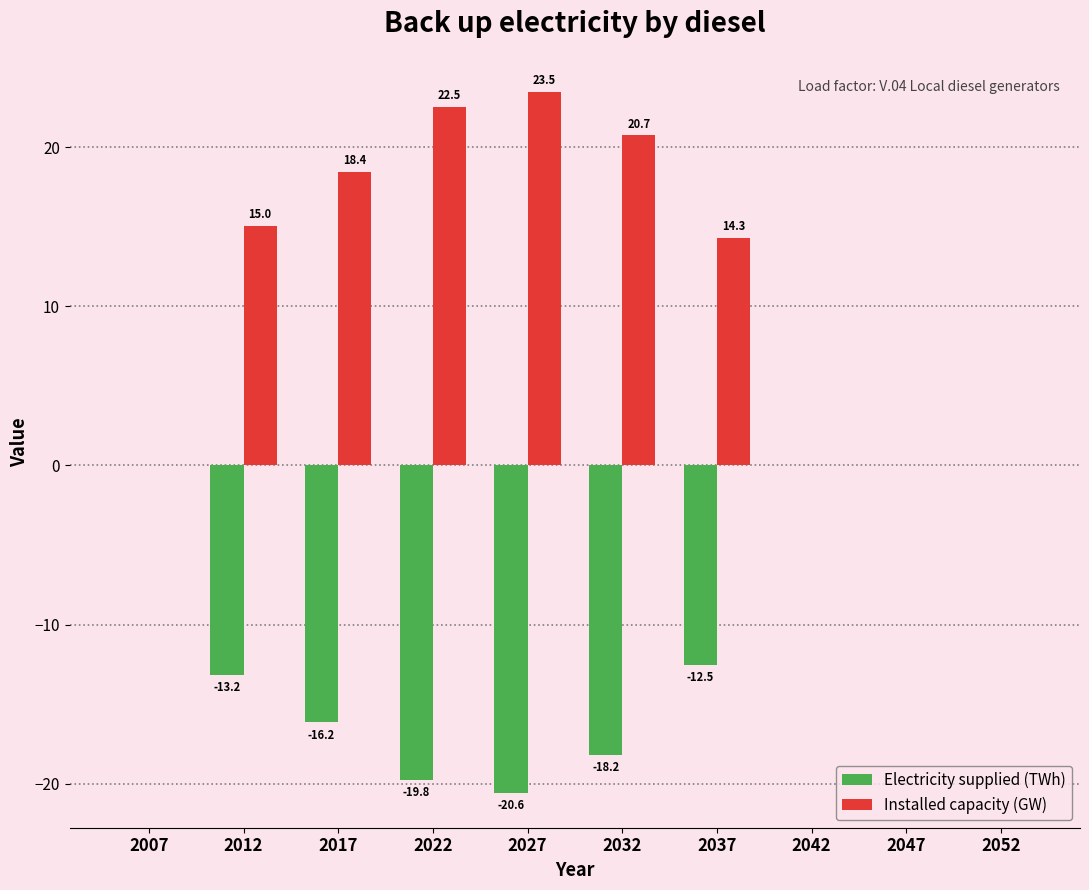

The value of Installed capacity (GW) at 2032 is 20.7. True or false?

True